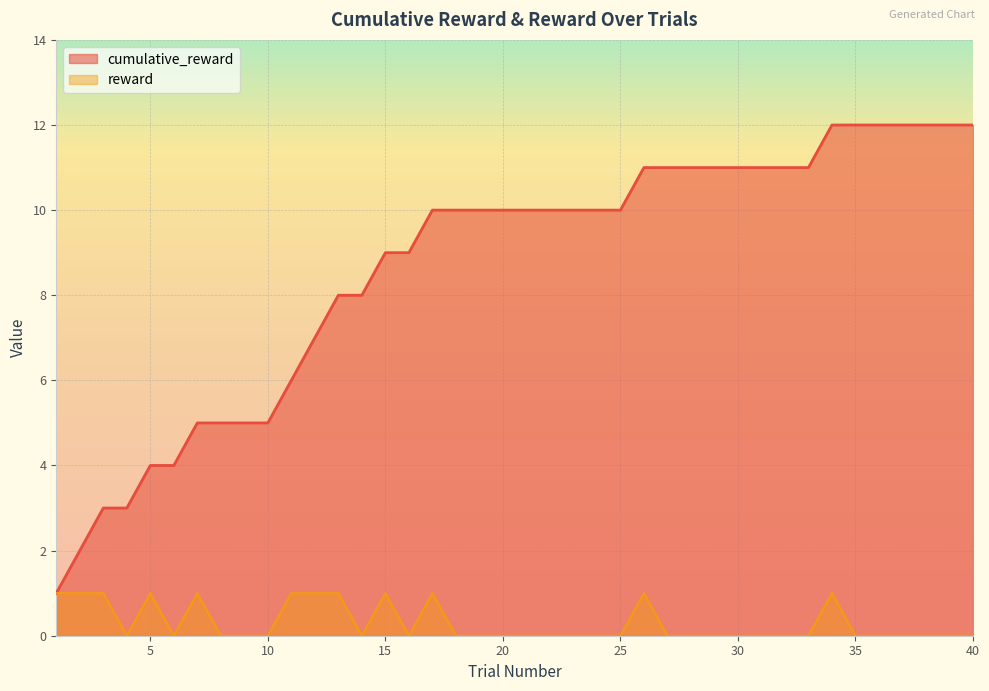

At which label does cumulative_reward first exceed 10?

26